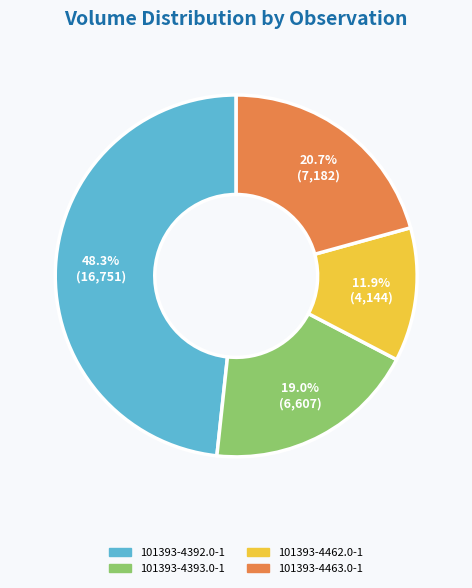

Which slice is the largest?

101393-4392.0-1